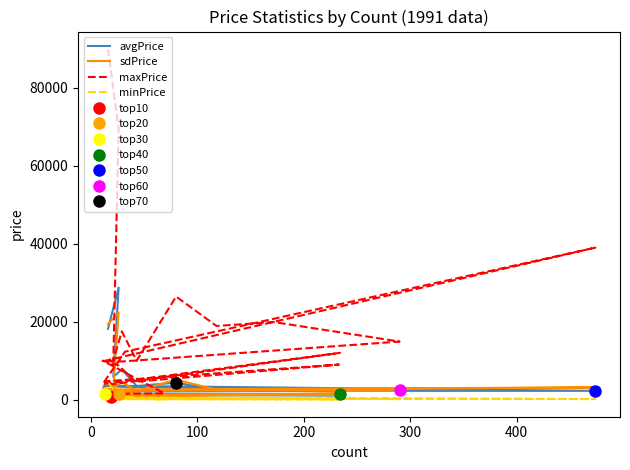

How many values in the maxPrice series exceed 10000?

10